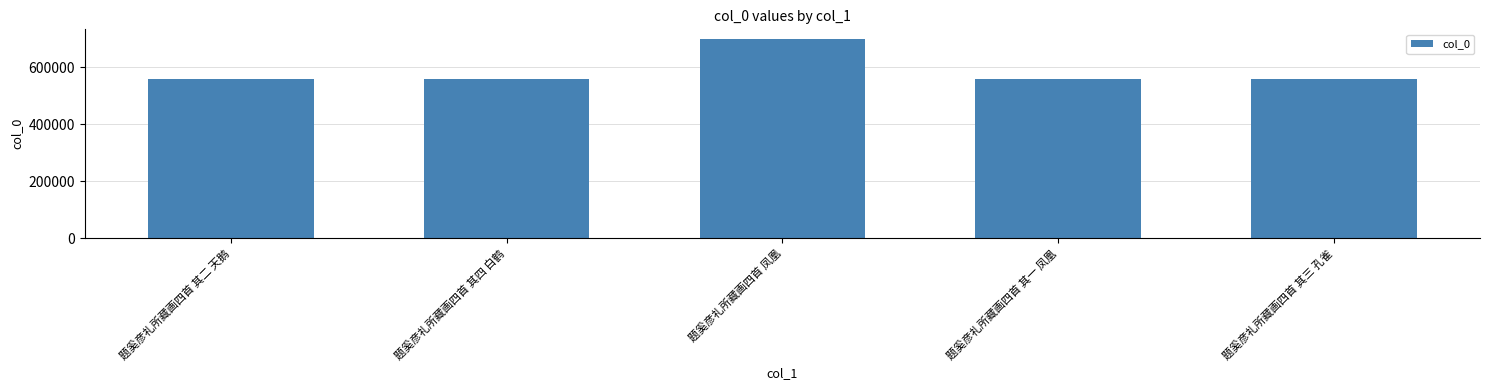

What is the difference between the values at 题奚彦礼所藏画四首 凤凰 and 题奚彦礼所藏画四首 其三 孔雀?

138119